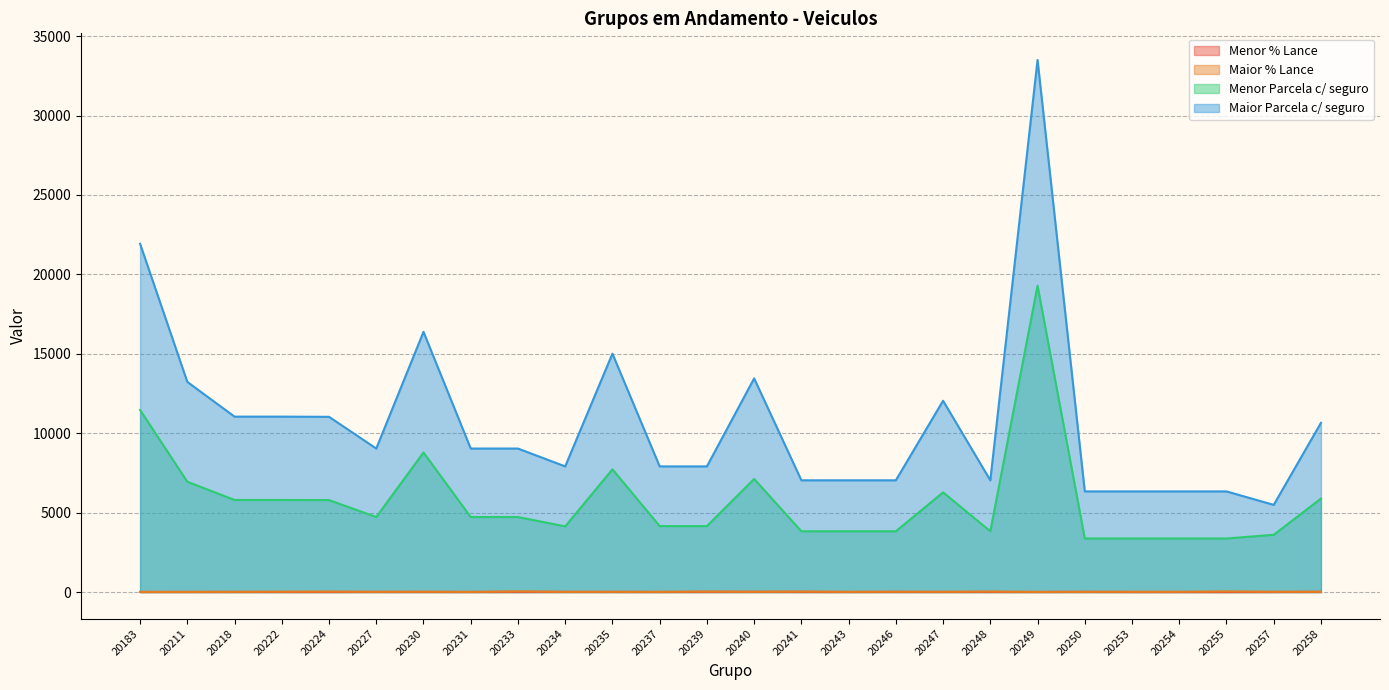

True or false: Menor Parcela c/ seguro and Menor % Lance intersect in this chart.

False